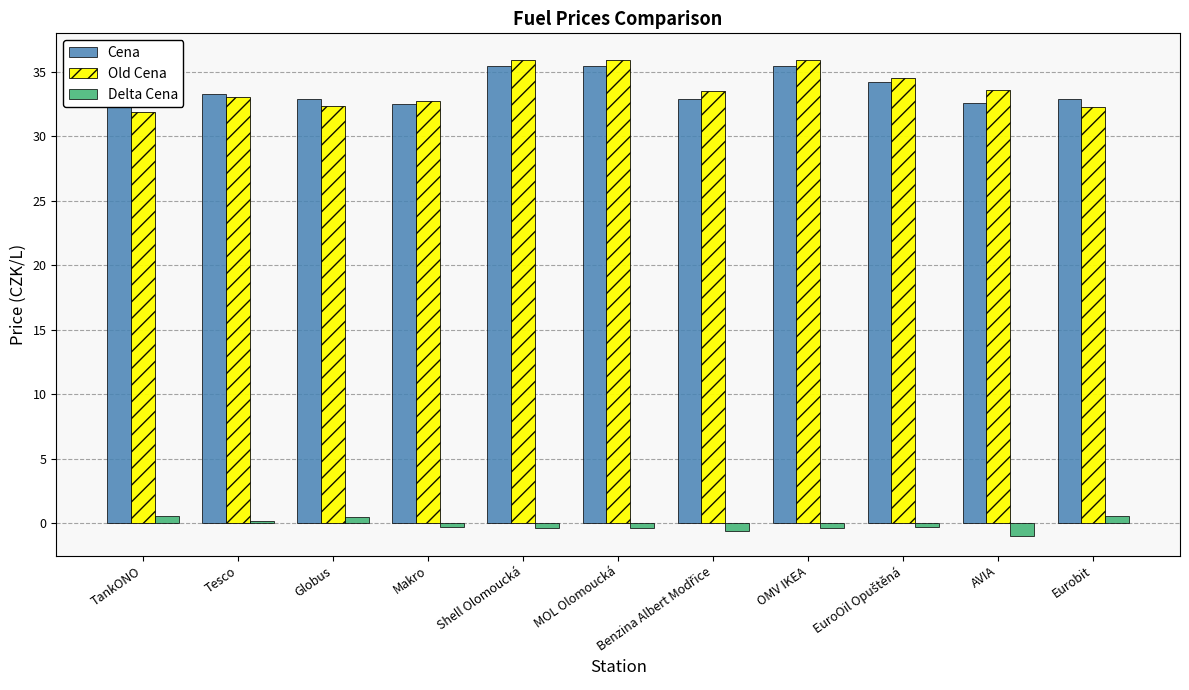

What is the label of the 3rd bar from the right?

EuroOil Opuštěná